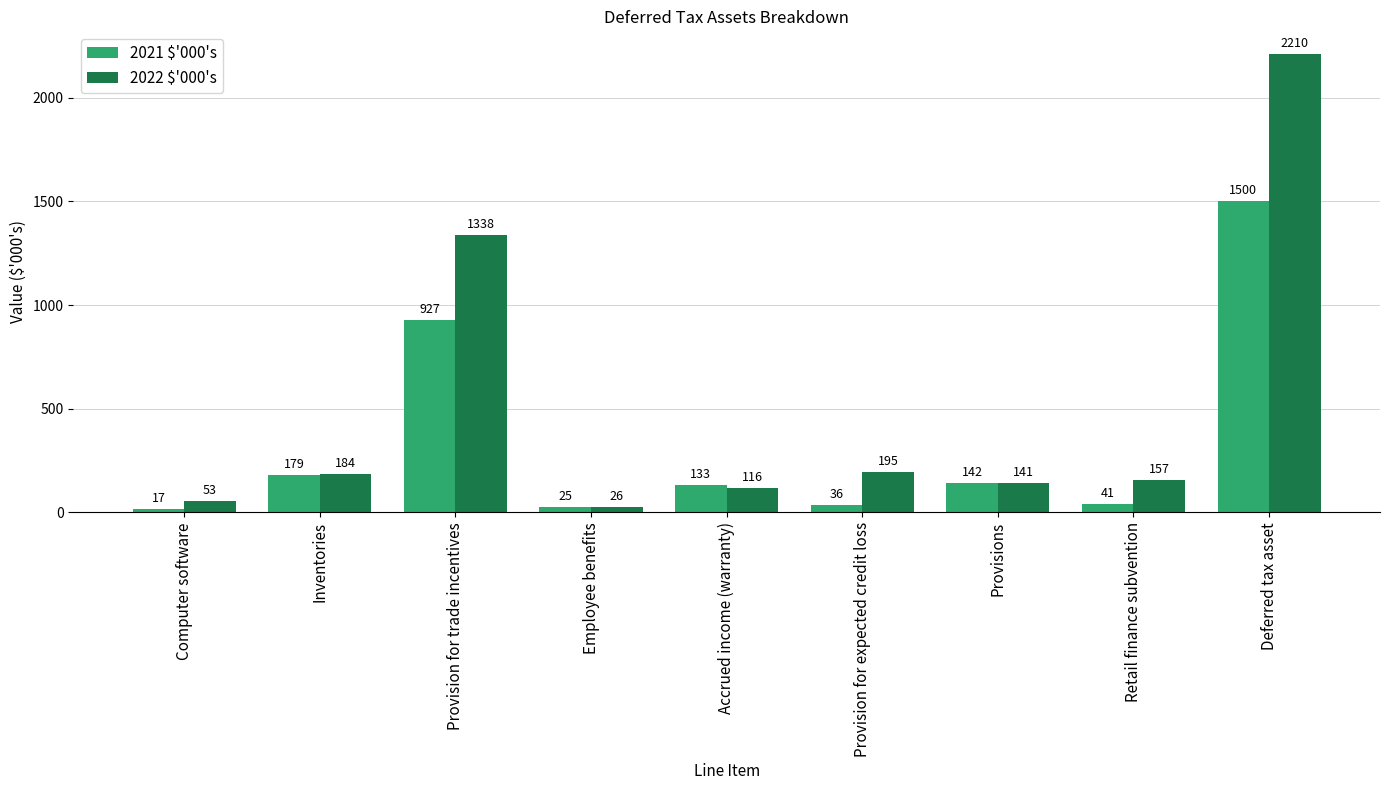

The value of 2022 $'000's at Inventories is 184. True or false?

True